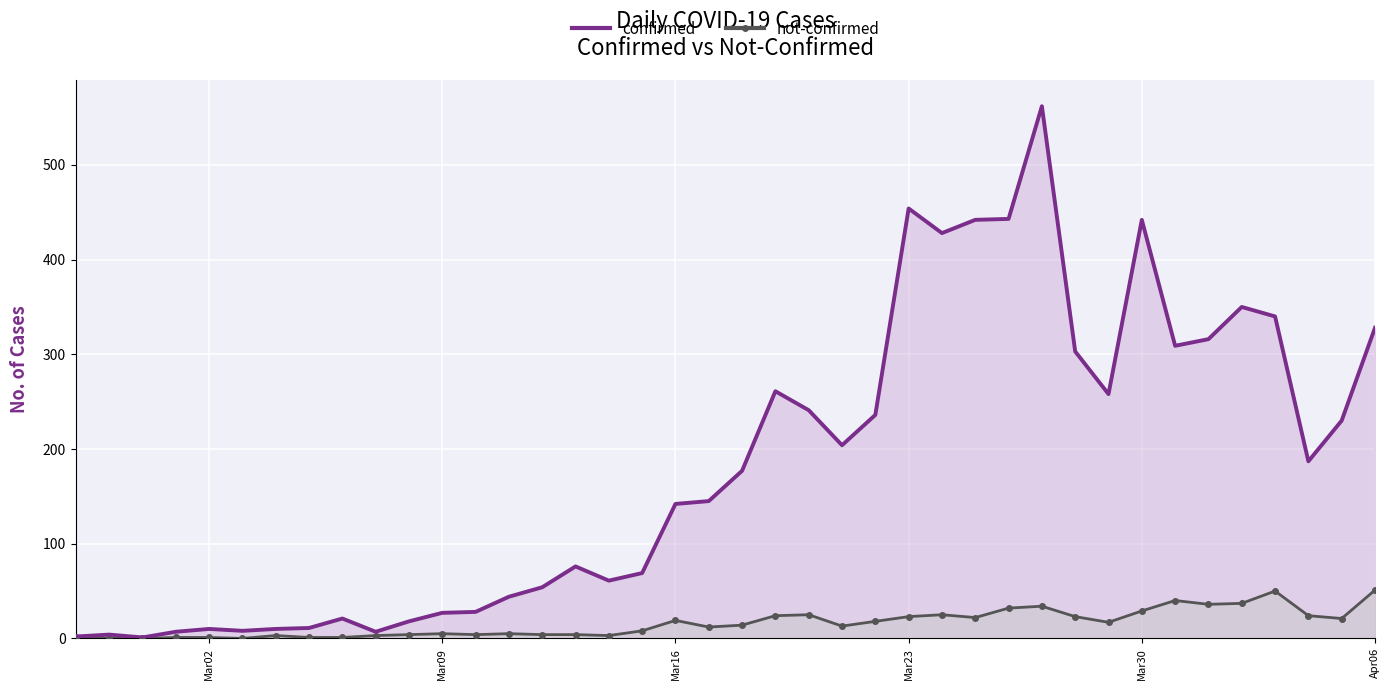

Which series has the largest total across all categories?

confirmed